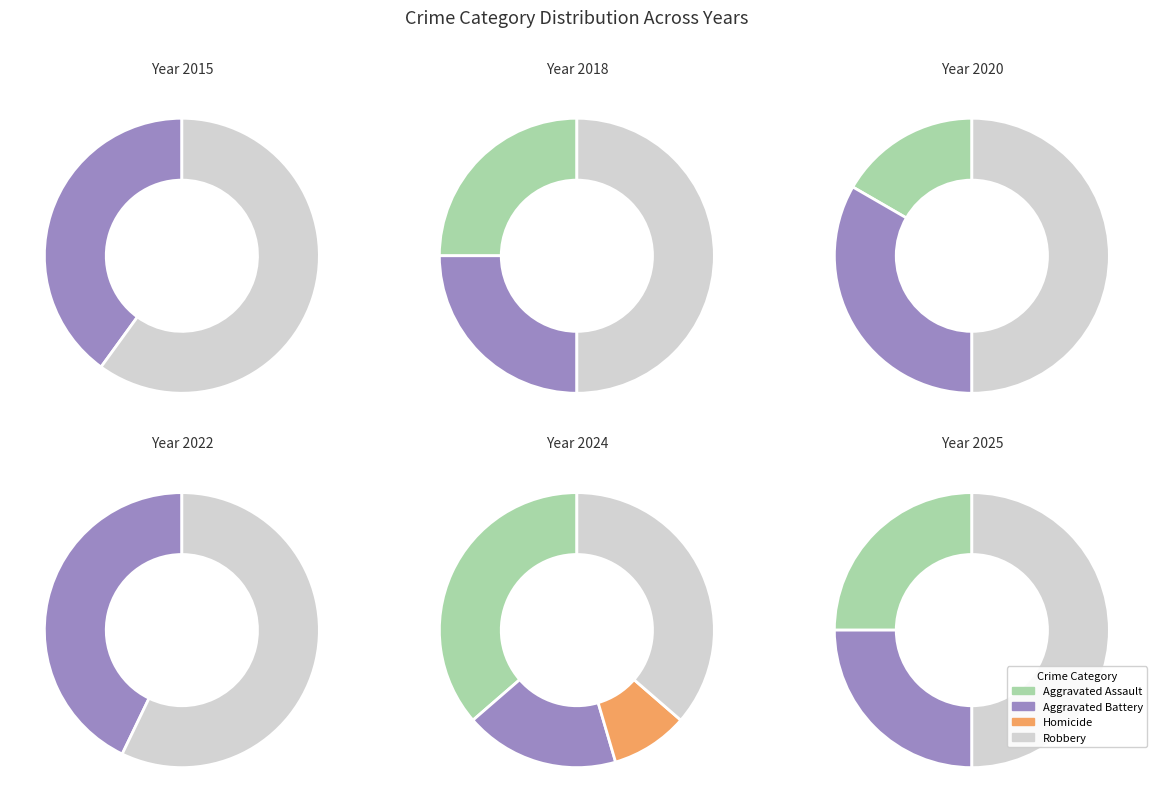

To the nearest percent, what is the combined percentage of Homicide and Robbery?

56%